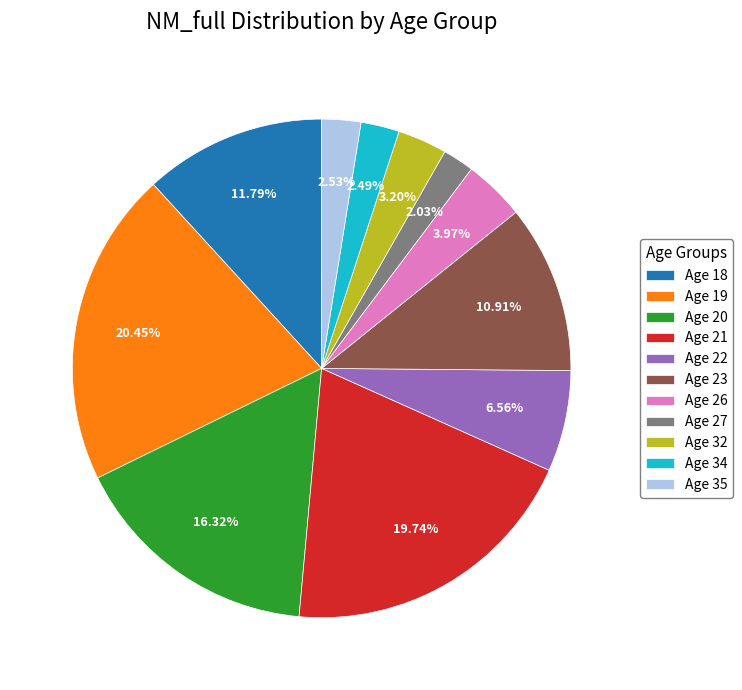

What is the largest slice in the pie chart?

Age 19